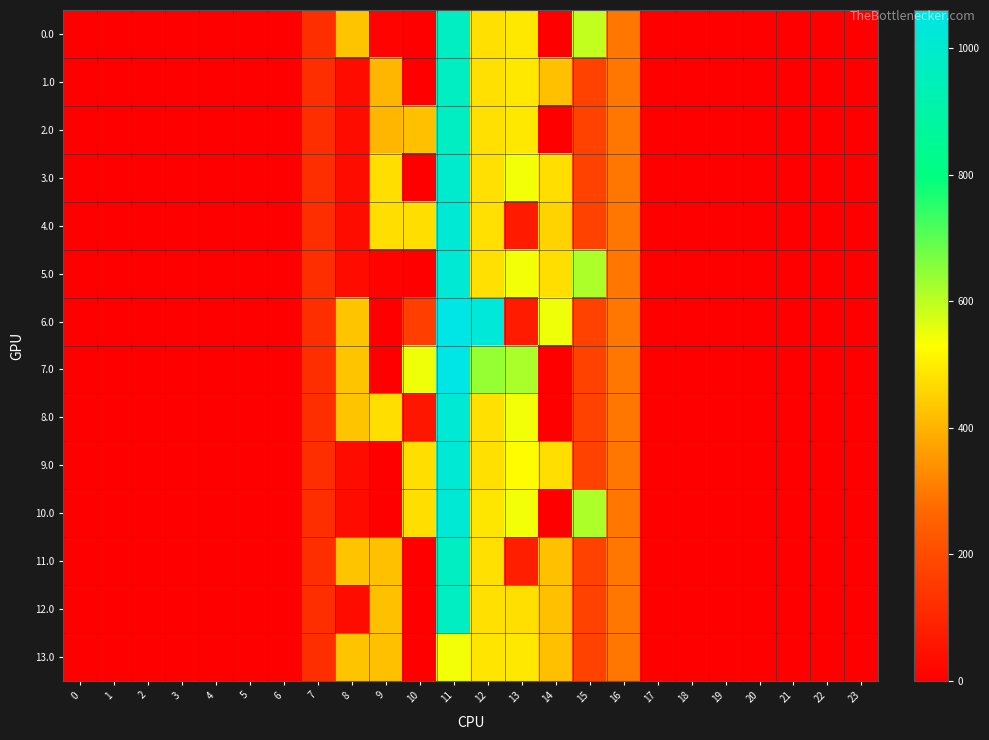

Reading left to right, list all the values displayed in this chart.

0.0: 0=0.0	1=0.0	2=0.0	3=0.0	4=0.0	5=0.0	6=0.0	7=120.6	8=430.3	9=8.7	10=0.0	11=965.3	12=477.2	13=491.2	14=0.3	15=593.8	16=294.5	17=0.0	18=0.0	19=0.0	20=0.0	21=0.0	22=0.0	23=0.0
1.0: 0=0.0	1=0.0	2=0.0	3=0.0	4=0.0	5=0.0	6=0.0	7=120.6	8=35.0	9=404.0	10=0.0	11=965.3	12=477.2	13=491.2	14=421.3	15=172.8	16=294.5	17=0.0	18=0.0	19=0.0	20=0.0	21=0.0	22=0.0	23=0.0
2.0: 0=0.0	1=0.0	2=0.0	3=0.0	4=0.0	5=0.0	6=0.0	7=120.6	8=35.0	9=404.0	10=421.0	11=965.3	12=477.2	13=491.2	14=0.3	15=172.8	16=294.5	17=0.0	18=0.0	19=0.0	20=0.0	21=0.0	22=0.0	23=0.0
3.0: 0=0.0	1=0.0	2=0.0	3=0.0	4=0.0	5=0.0	6=0.0	7=120.6	8=35.0	9=473.0	10=0.0	11=998.2	12=477.2	13=543.2	14=473.3	15=172.8	16=294.5	17=0.0	18=0.0	19=0.0	20=0.0	21=0.0	22=0.0	23=0.0
4.0: 0=0.0	1=0.0	2=0.0	3=0.0	4=0.0	5=0.0	6=0.0	7=120.6	8=35.0	9=473.0	10=473.0	11=1017.3	12=477.2	13=70.2	14=454.2	15=172.8	16=294.5	17=0.0	18=0.0	19=0.0	20=0.0	21=0.0	22=0.0	23=0.0
5.0: 0=0.0	1=0.0	2=0.0	3=0.0	4=0.0	5=0.0	6=0.0	7=120.6	8=35.0	9=10.9	10=0.0	11=1017.3	12=477.2	13=543.2	14=473.3	15=615.9	16=294.5	17=0.0	18=0.0	19=0.0	20=0.0	21=0.0	22=0.0	23=0.0
6.0: 0=0.0	1=0.0	2=0.0	3=0.0	4=0.0	5=0.0	6=0.0	7=120.6	8=430.3	9=0.0	10=162.6	11=1060.3	12=1025.2	13=70.2	14=548.3	15=172.8	16=294.5	17=0.0	18=0.0	19=0.0	20=0.0	21=0.0	22=0.0	23=0.0
7.0: 0=0.0	1=0.0	2=0.0	3=0.0	4=0.0	5=0.0	6=0.0	7=120.6	8=430.3	9=0.0	10=548.0	11=1060.3	12=639.8	13=618.2	14=0.3	15=172.8	16=294.5	17=0.0	18=0.0	19=0.0	20=0.0	21=0.0	22=0.0	23=0.0
8.0: 0=0.0	1=0.0	2=0.0	3=0.0	4=0.0	5=0.0	6=0.0	7=120.6	8=430.3	9=473.0	10=58.6	11=1017.3	12=477.2	13=543.2	14=0.3	15=172.8	16=294.5	17=0.0	18=0.0	19=0.0	20=0.0	21=0.0	22=0.0	23=0.0
9.0: 0=0.0	1=0.0	2=0.0	3=0.0	4=0.0	5=0.0	6=0.0	7=120.6	8=35.0	9=0.0	10=473.0	11=1017.3	12=477.2	13=524.1	14=473.3	15=172.8	16=294.5	17=0.0	18=0.0	19=0.0	20=0.0	21=0.0	22=0.0	23=0.0
10.0: 0=0.0	1=0.0	2=0.0	3=0.0	4=0.0	5=0.0	6=0.0	7=120.6	8=35.0	9=0.0	10=473.0	11=1017.3	12=488.1	13=543.2	14=0.3	15=615.9	16=294.5	17=0.0	18=0.0	19=0.0	20=0.0	21=0.0	22=0.0	23=0.0
11.0: 0=0.0	1=0.0	2=0.0	3=0.0	4=0.0	5=0.0	6=0.0	7=120.6	8=430.3	9=421.0	10=0.0	11=965.3	12=477.2	13=79.0	14=421.3	15=172.8	16=294.5	17=0.0	18=0.0	19=0.0	20=0.0	21=0.0	22=0.0	23=0.0
12.0: 0=0.0	1=0.0	2=0.0	3=0.0	4=0.0	5=0.0	6=0.0	7=120.6	8=35.0	9=421.0	10=0.0	11=965.3	12=477.2	13=474.2	14=421.3	15=172.8	16=294.5	17=0.0	18=0.0	19=0.0	20=0.0	21=0.0	22=0.0	23=0.0
13.0: 0=0.0	1=0.0	2=0.0	3=0.0	4=0.0	5=0.0	6=0.0	7=120.6	8=430.3	9=421.0	10=0.0	11=544.3	12=486.0	13=491.2	14=421.3	15=172.8	16=294.5	17=0.0	18=0.0	19=0.0	20=0.0	21=0.0	22=0.0	23=0.0